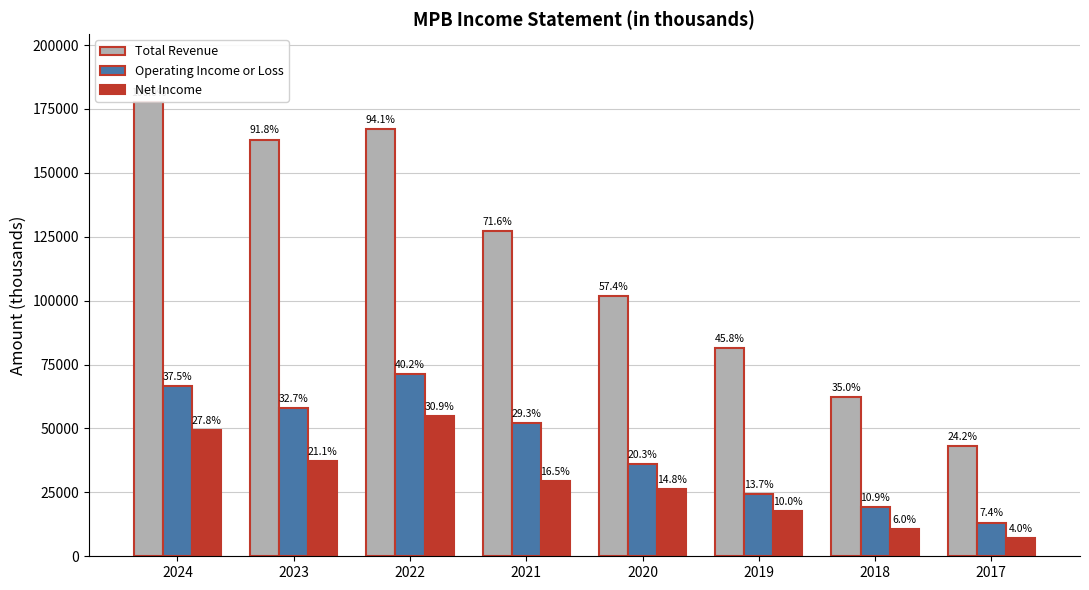

At how many categories does at least one series exceed 108602?

4